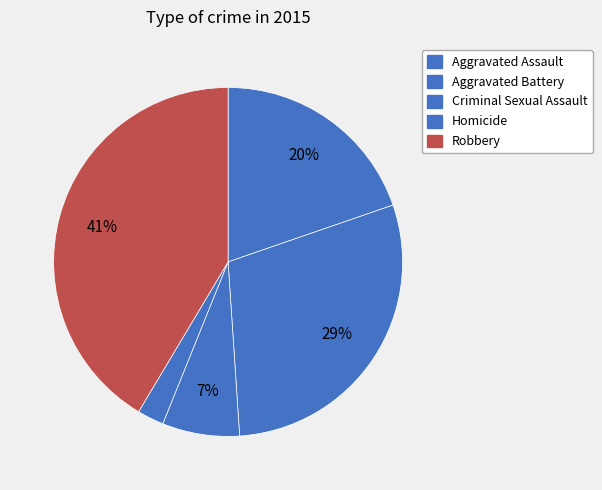

Does any single category account for the majority?

No